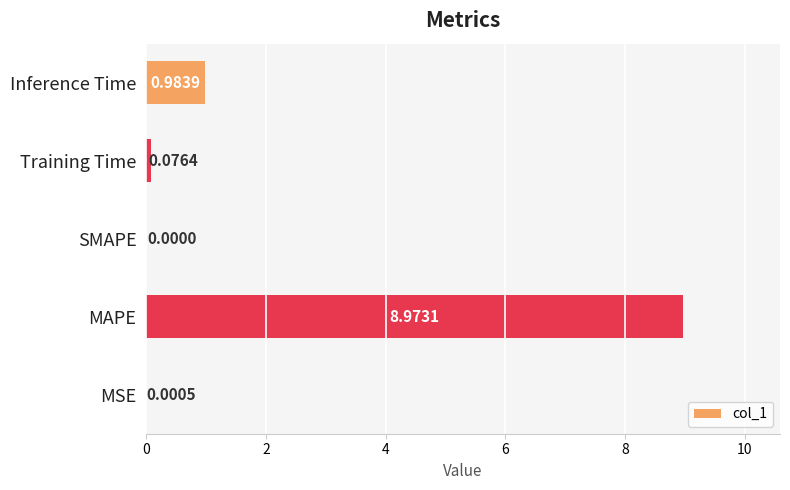

What is the change in value from Training Time to Inference Time?

+0.9